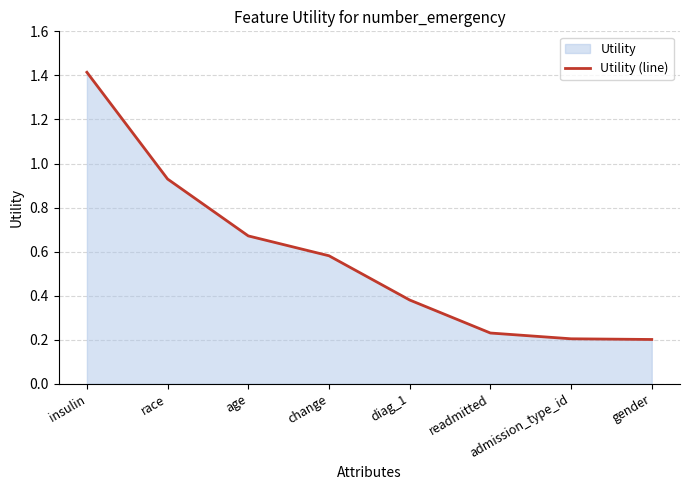

What is the label of the 7th point from the right?

race